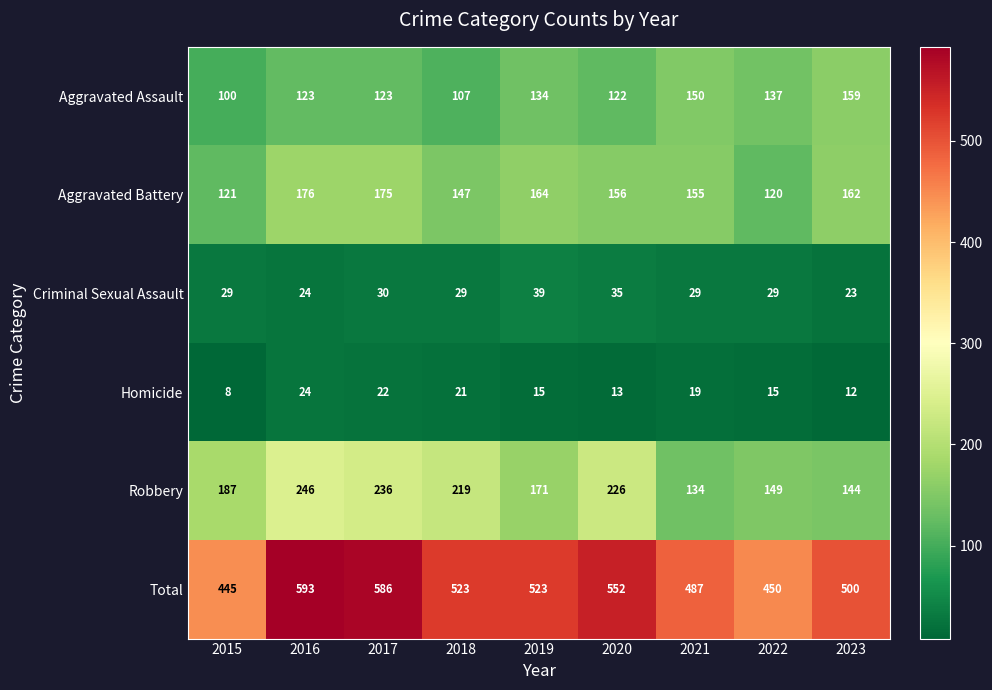

Rank the series by their maximum value, from highest to lowest.

Total, Robbery, Aggravated Battery, Aggravated Assault, Criminal Sexual Assault, Homicide